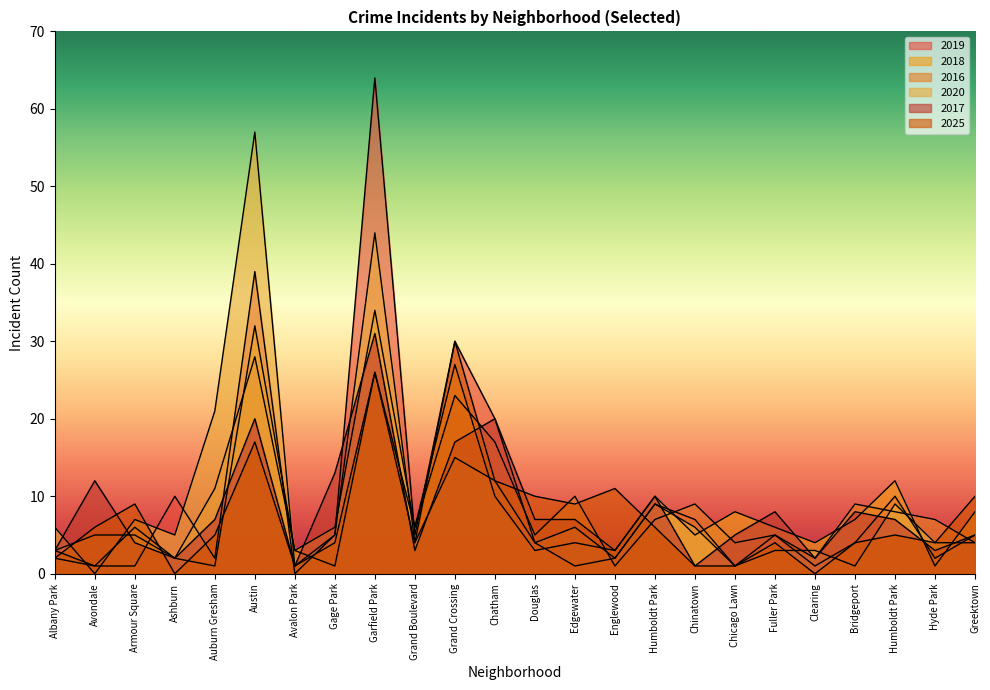

The value of 2017 at Humboldt Park is 7. True or false?

True